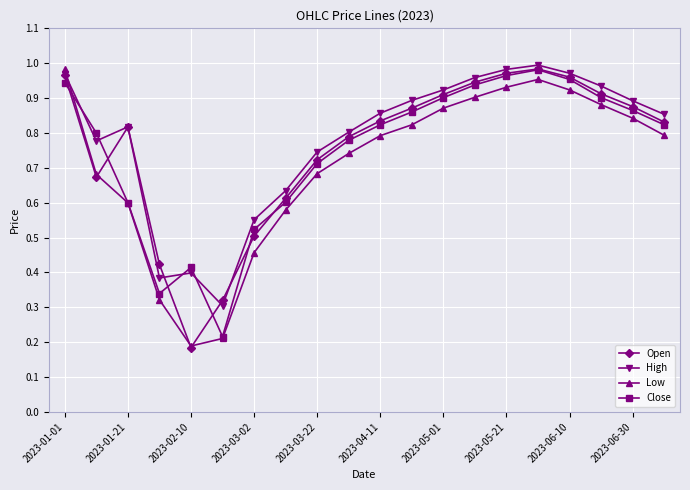

What are all the series names shown in the legend?

Open, High, Low, Close